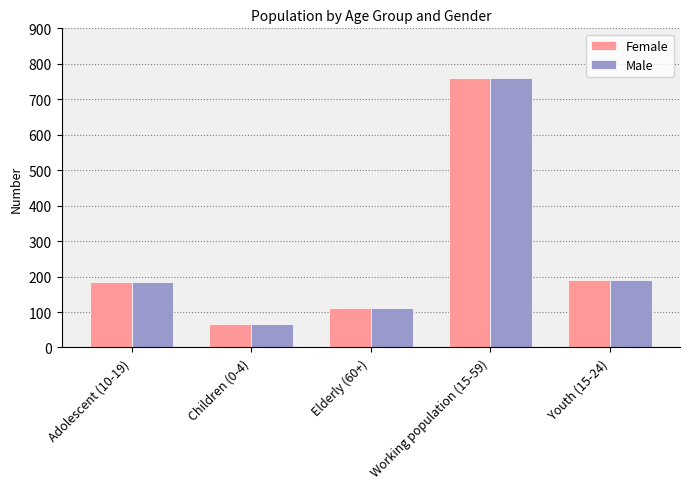

Does the chart contain any negative values?

No